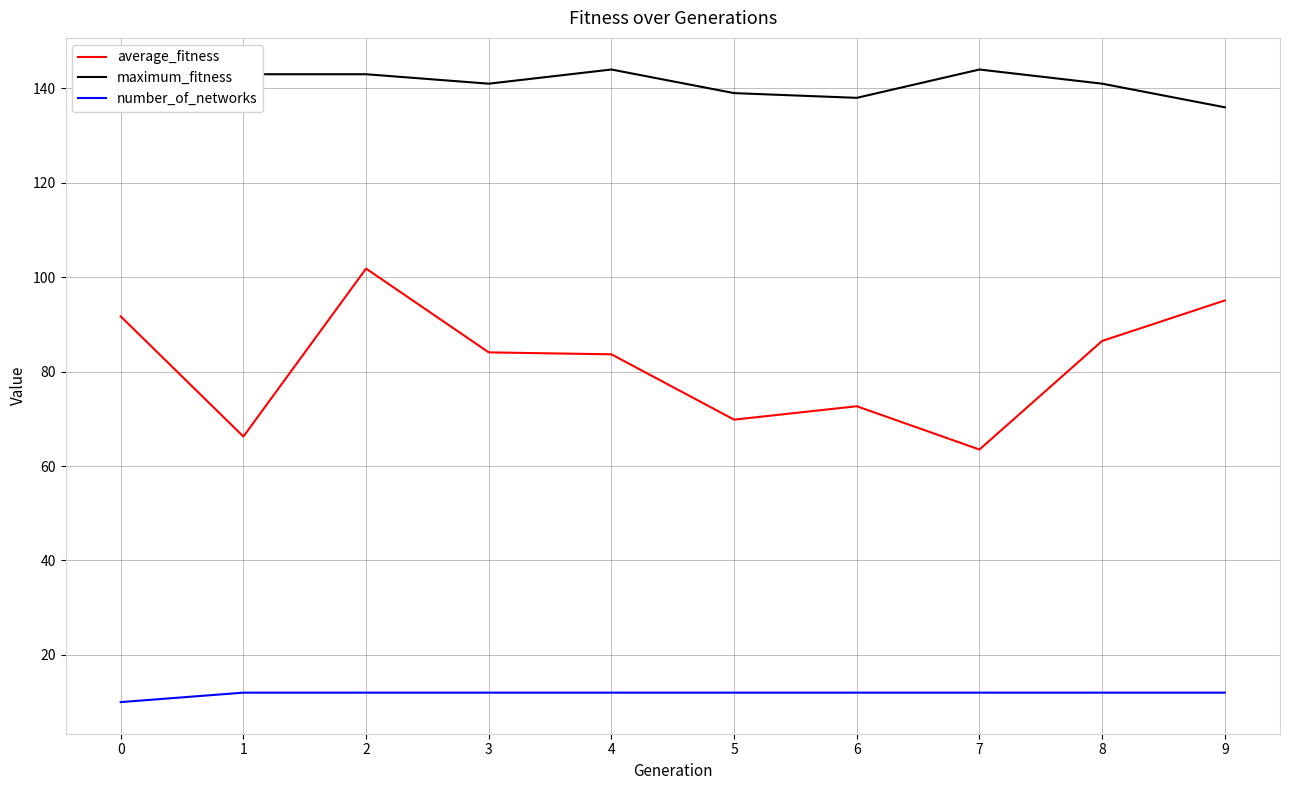

What is the maximum value for maximum_fitness?

144.0